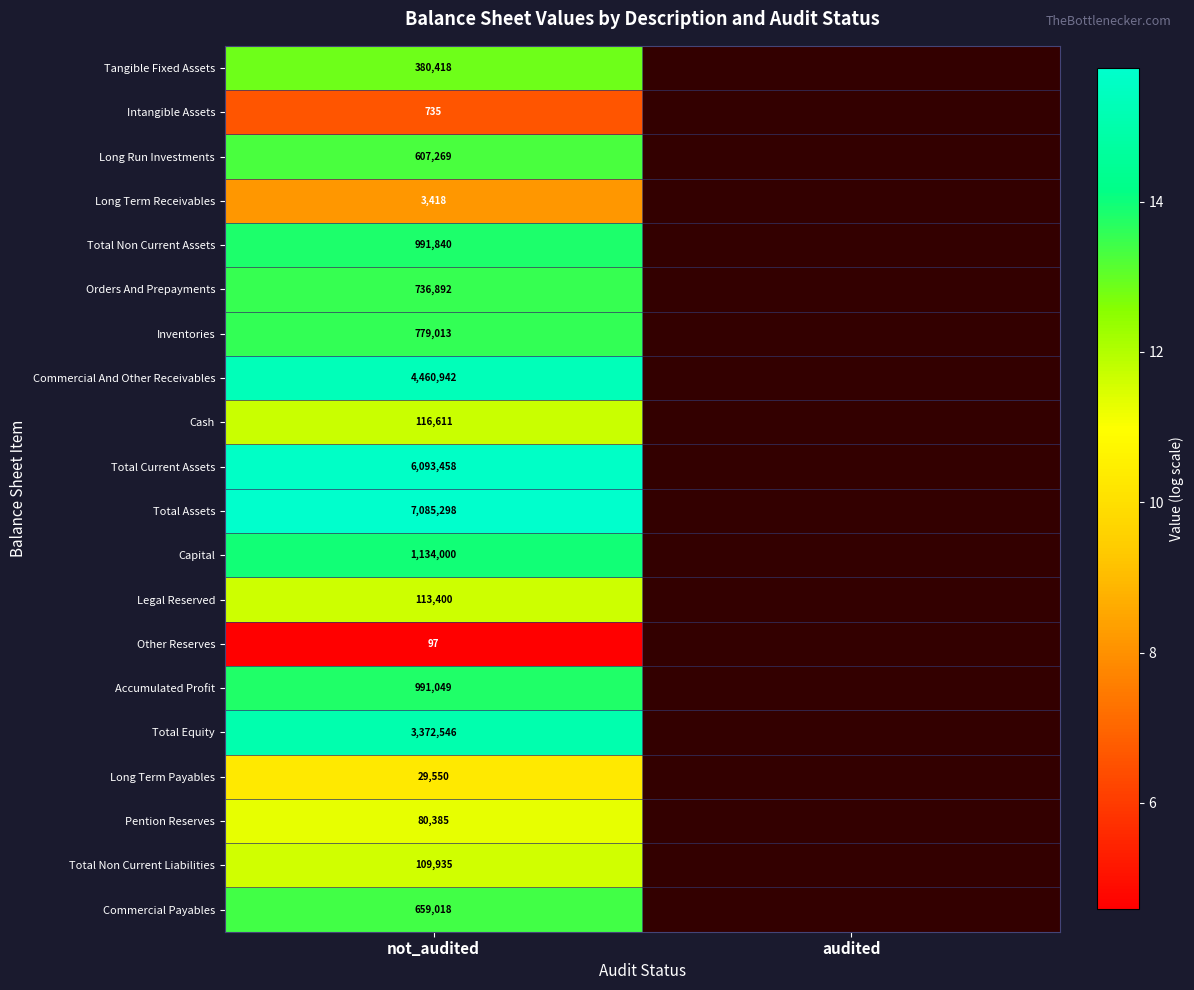

Is the value of Total Non Current Assets at not_audited greater than the value of Long Run Investments at not_audited?

Yes